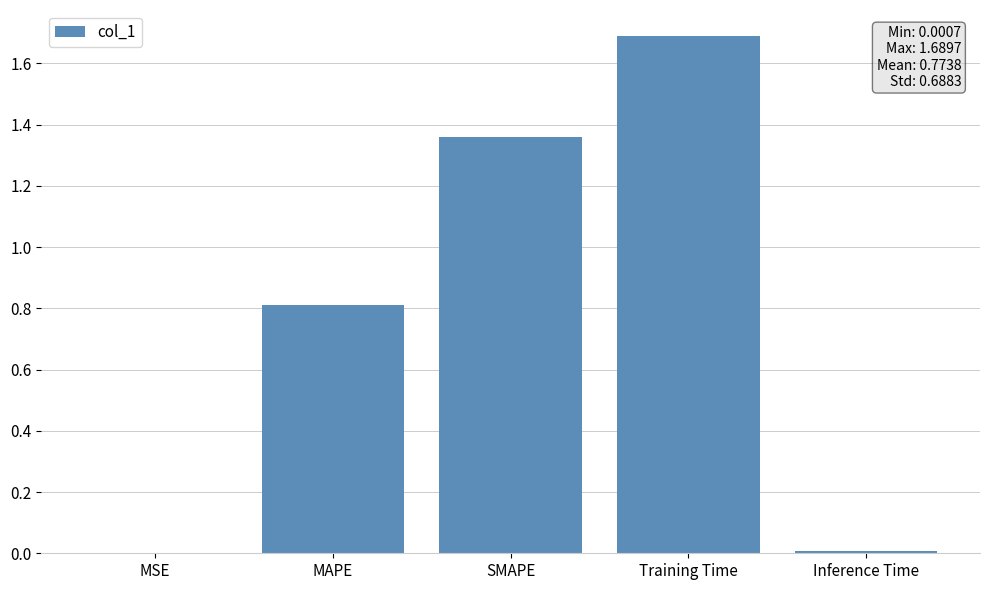

What is the sum of all values?

3.9